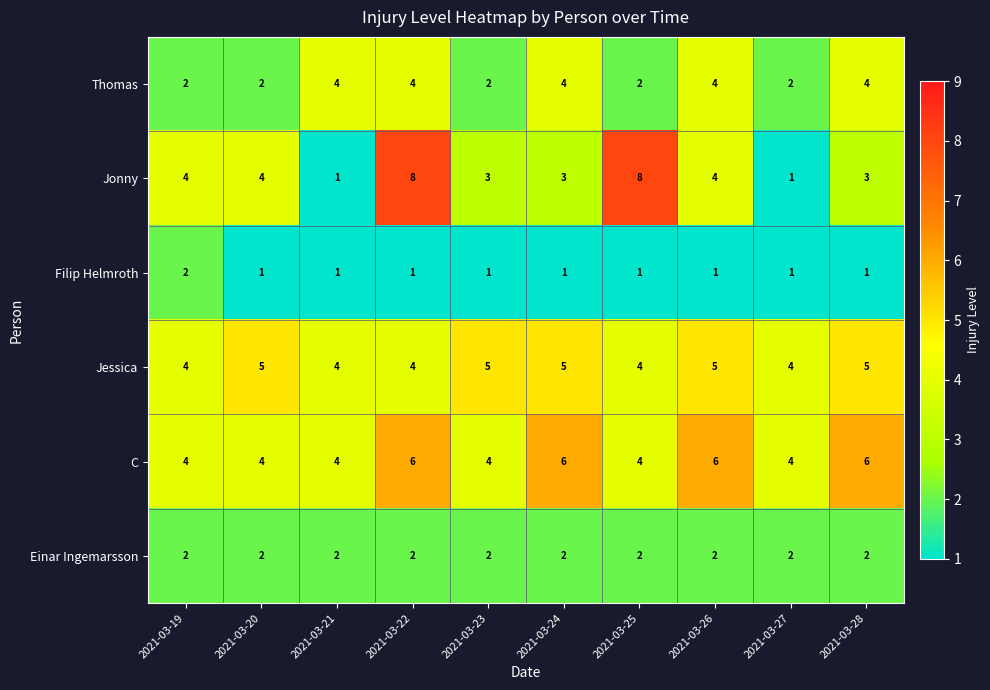

Which series has the largest total across all categories?

C